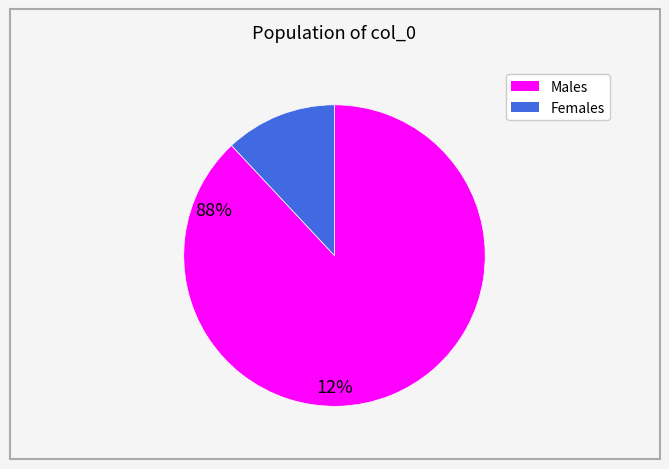

Is there any slice that represents more than half of the pie?

Yes